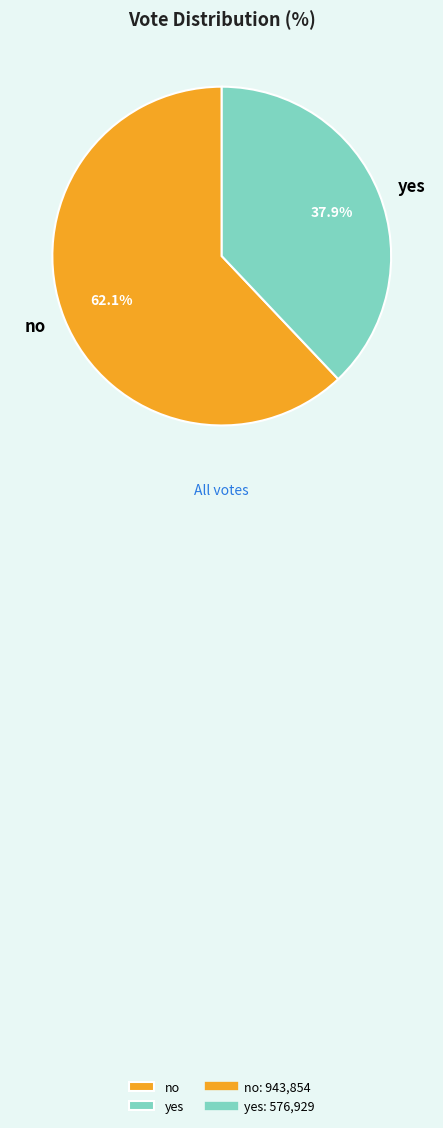

Count the number of slices in the pie.

2